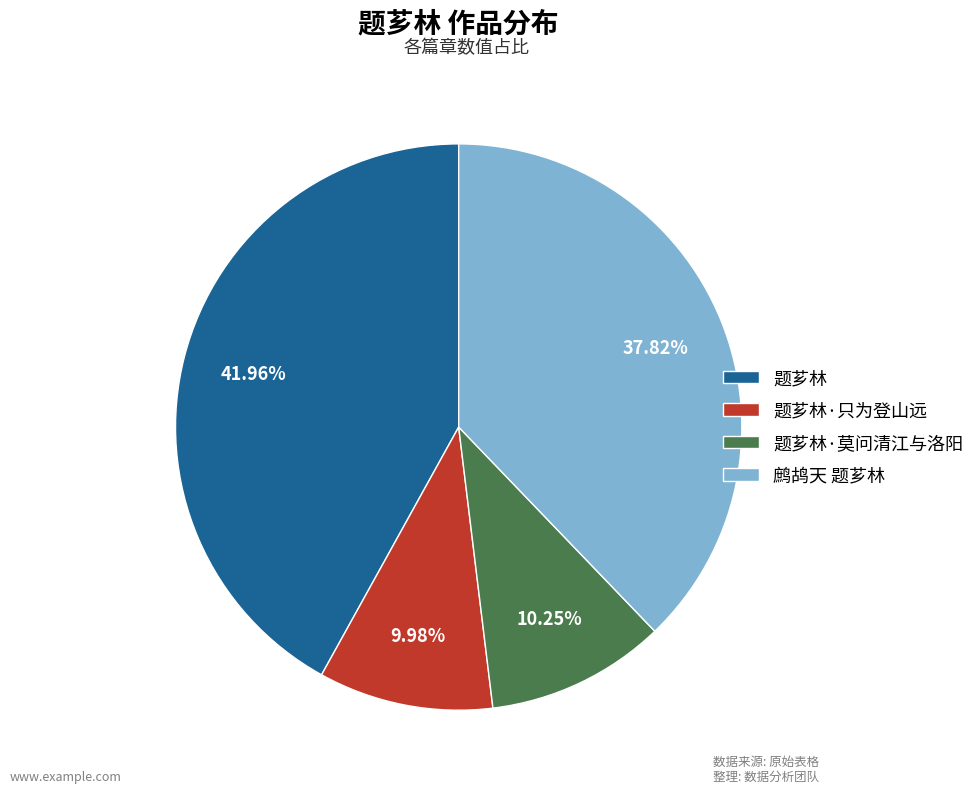

Combined, what portion of the pie is 鹧鸪天 题芗林 and 题芗林·只为登山远?

47.8%